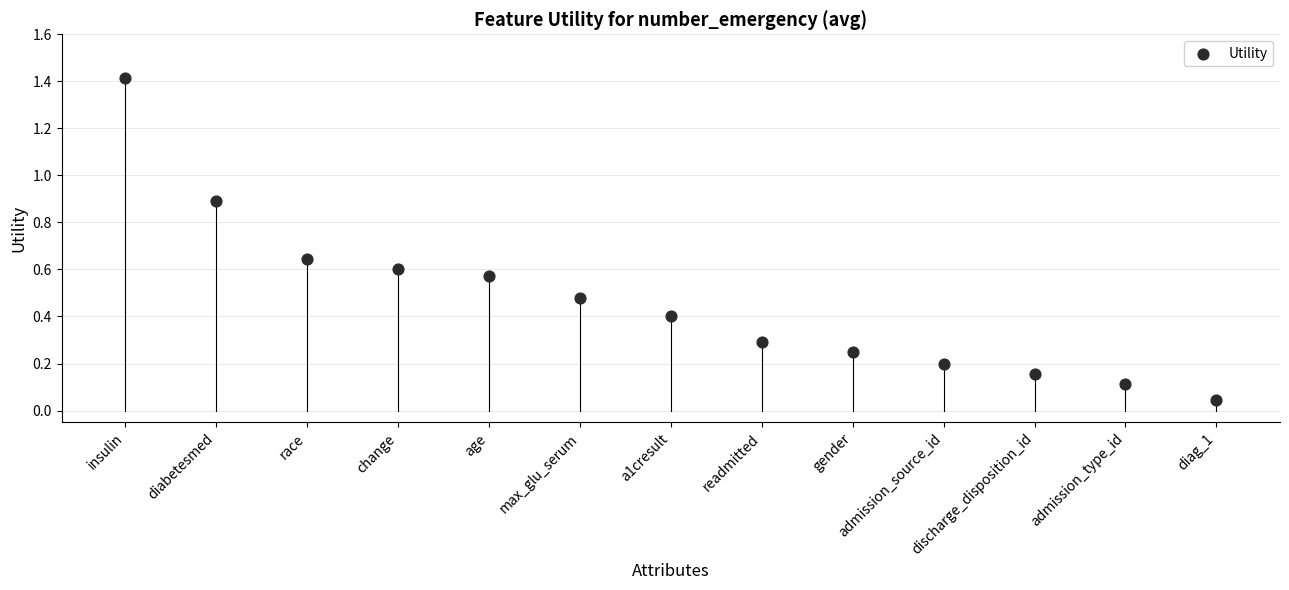

What is the range of X values (max minus min)?

12.0